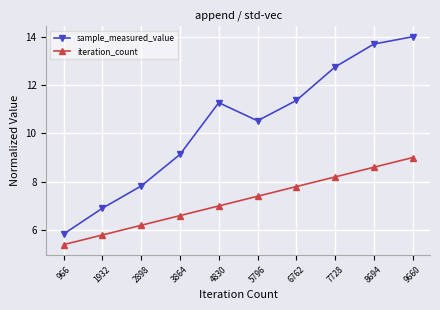

Which series changed the most between 2898 and 9660?

sample_measured_value